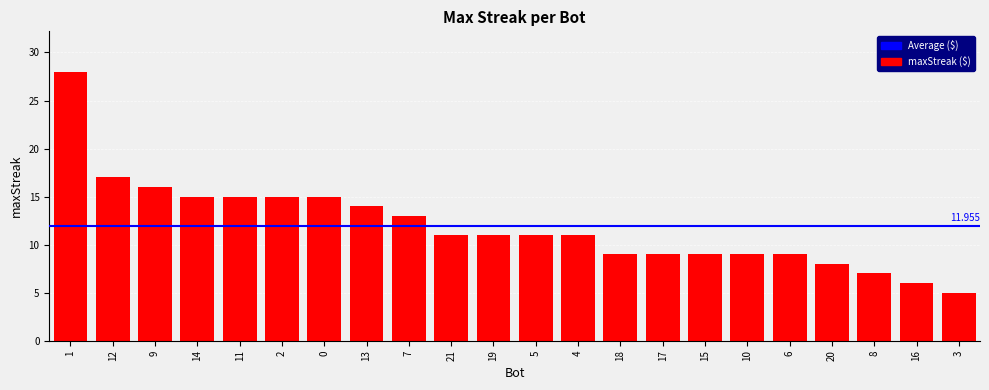

Is it true that the value at 9 is 16?

True